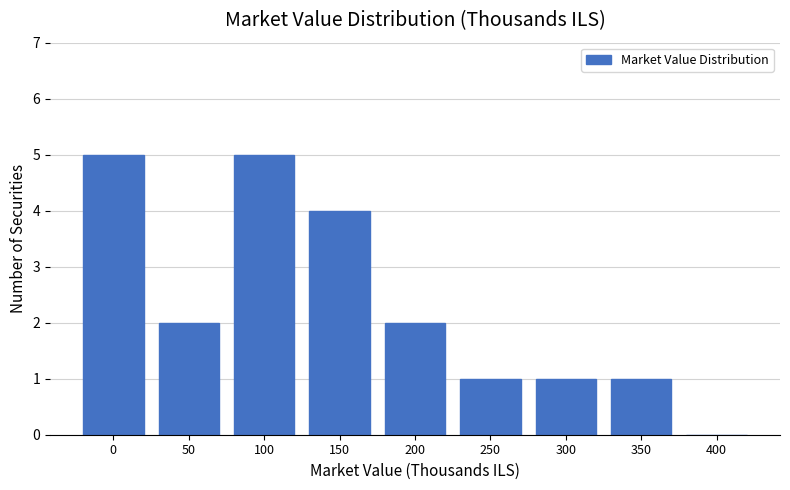

Reading right to left, list all the values displayed in this chart.

400=0	350=1	300=1	250=1	200=2	150=4	100=5	50=2	0=5